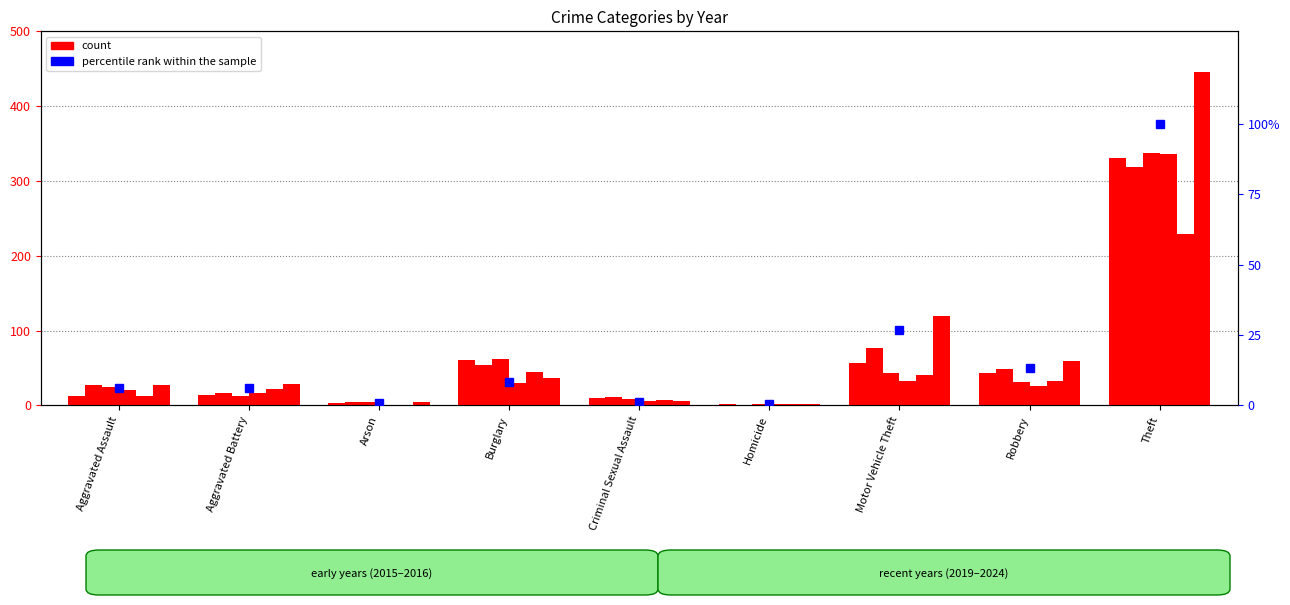

Rank the categories by value from highest to lowest.

Theft, Motor Vehicle Theft, Robbery, Burglary, Aggravated Battery, Aggravated Assault, Criminal Sexual Assault, Arson, Homicide